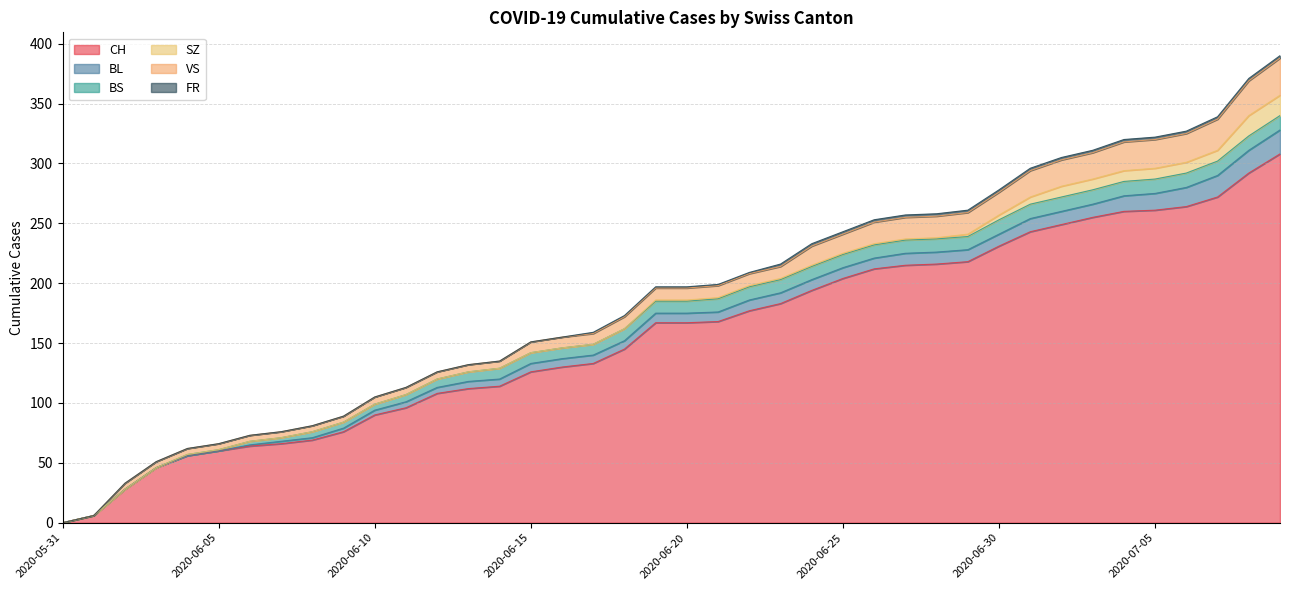

What are all the series names shown in the legend?

CH, BL, BS, SZ, VS, FR